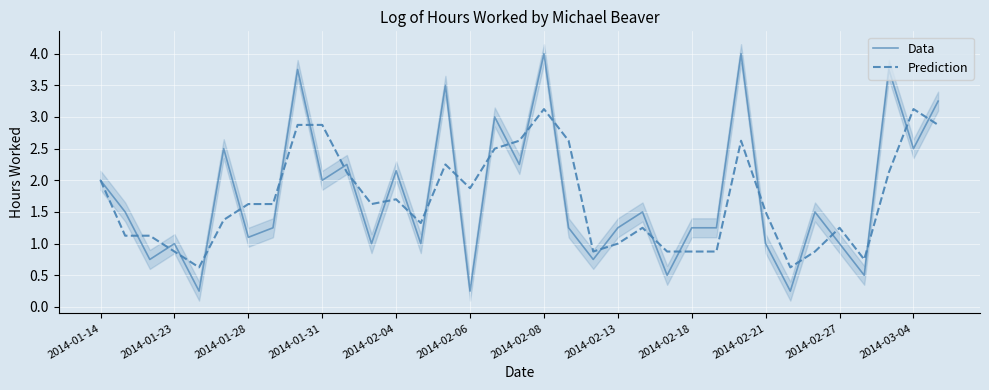

The value of Data at 13 is 1.7. True or false?

False